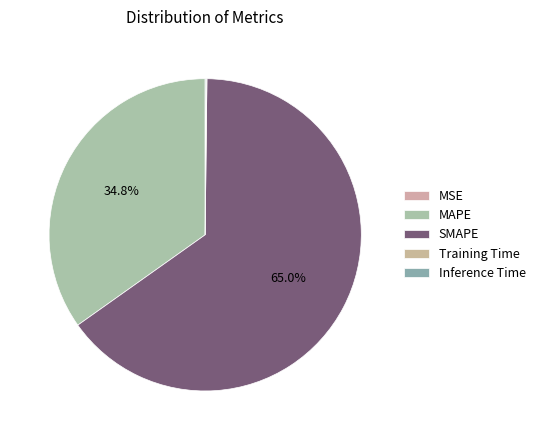

Is it true that MSE is 1% of the pie?

False